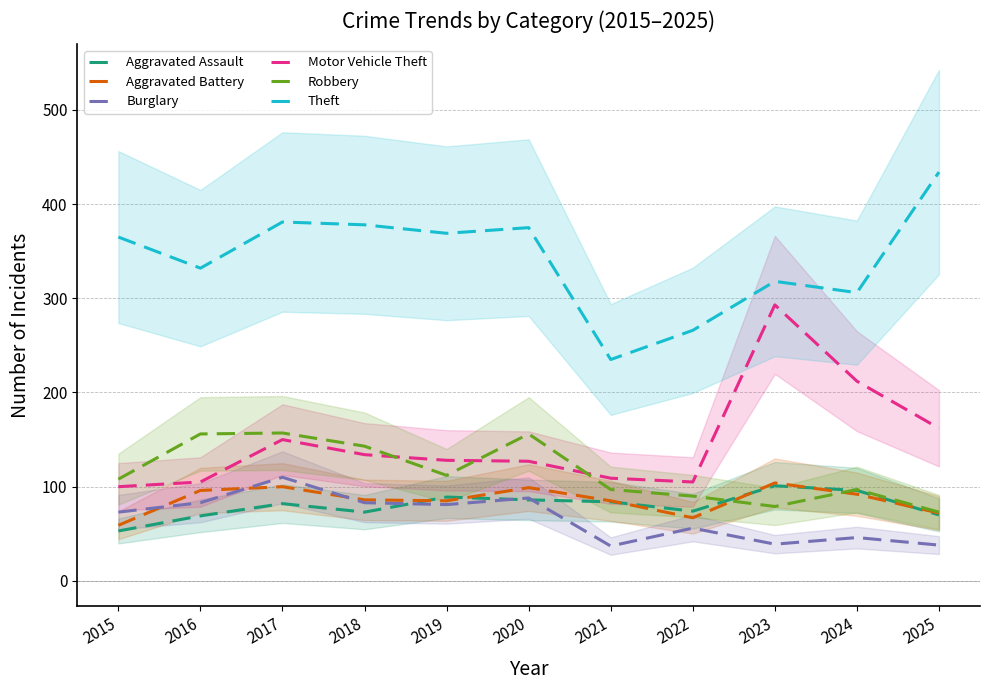

At which label is Aggravated Assault closest to 77?

2022